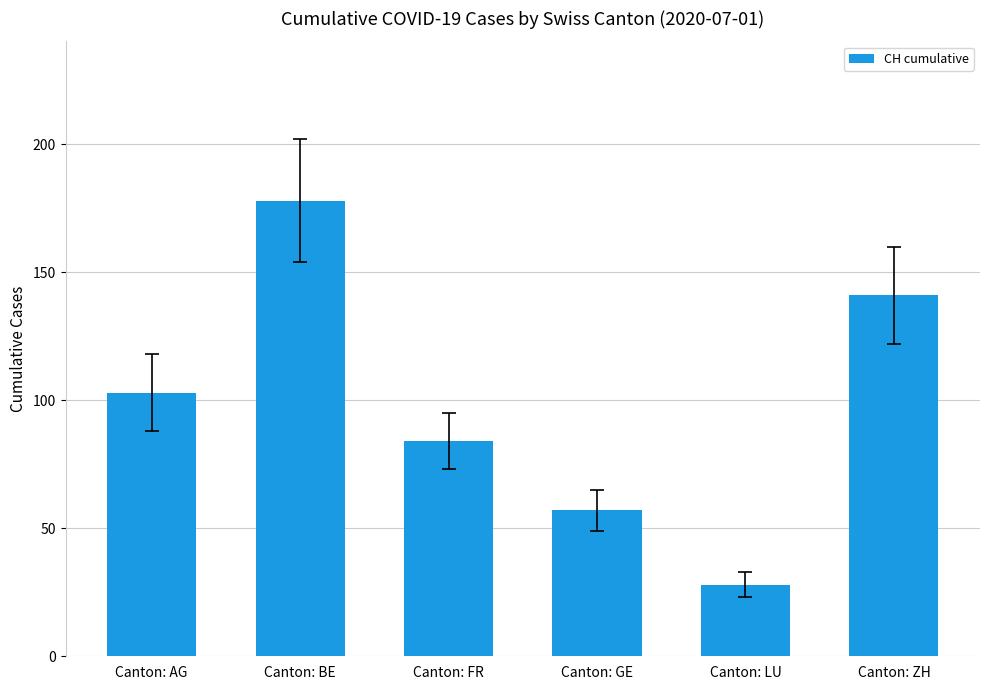

Are the bars grouped side by side (vs. stacked)?

No